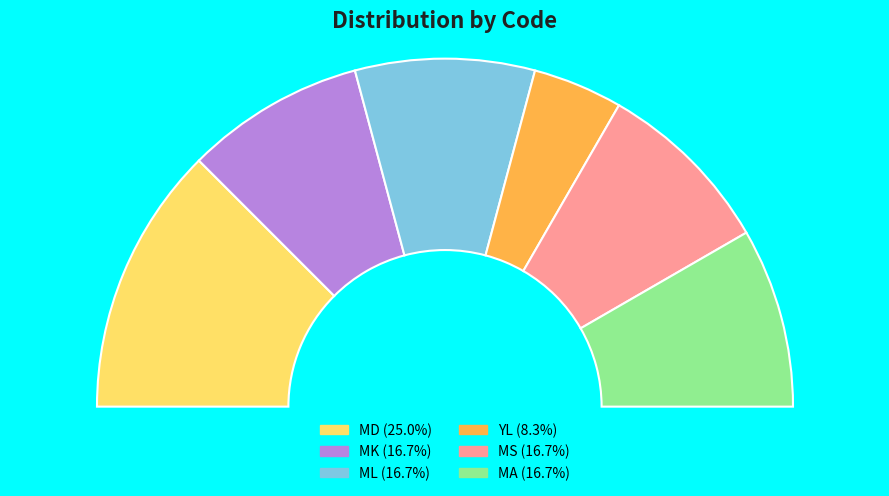

What percentage is the ML slice, to the nearest percent?

17%